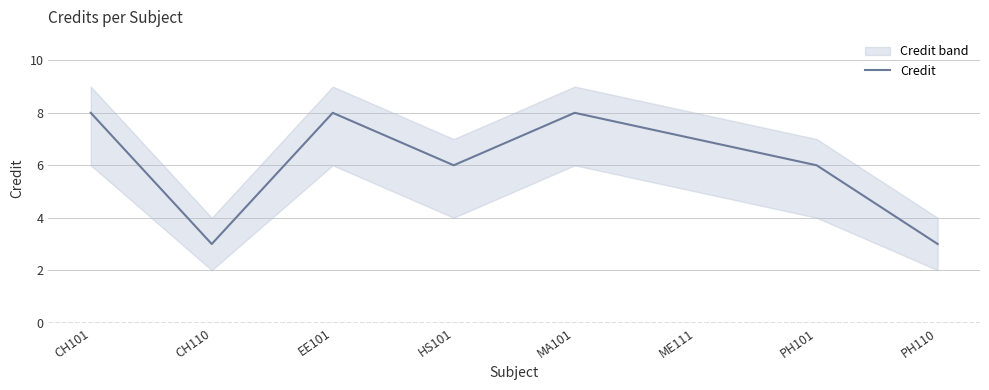

Rank the categories by value from highest to lowest.

CH101, EE101, MA101, ME111, HS101, PH101, CH110, PH110